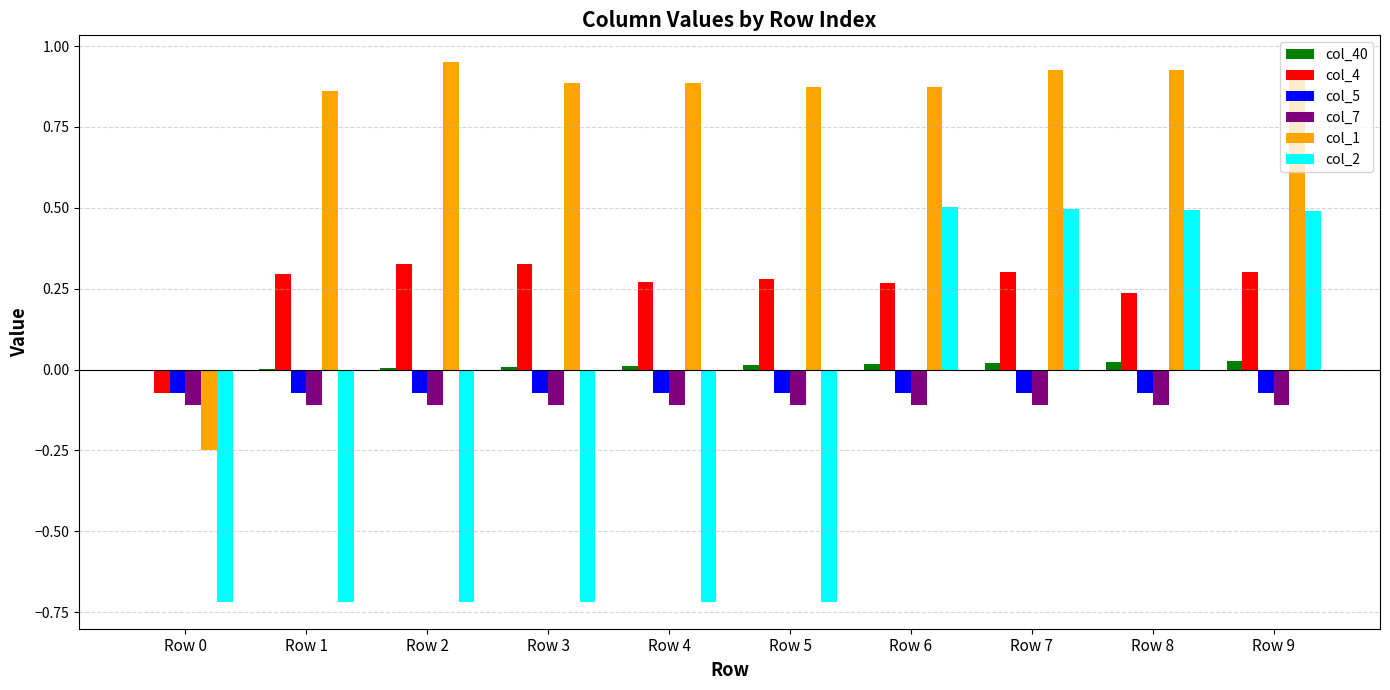

Does the chart contain stacked bars?

No